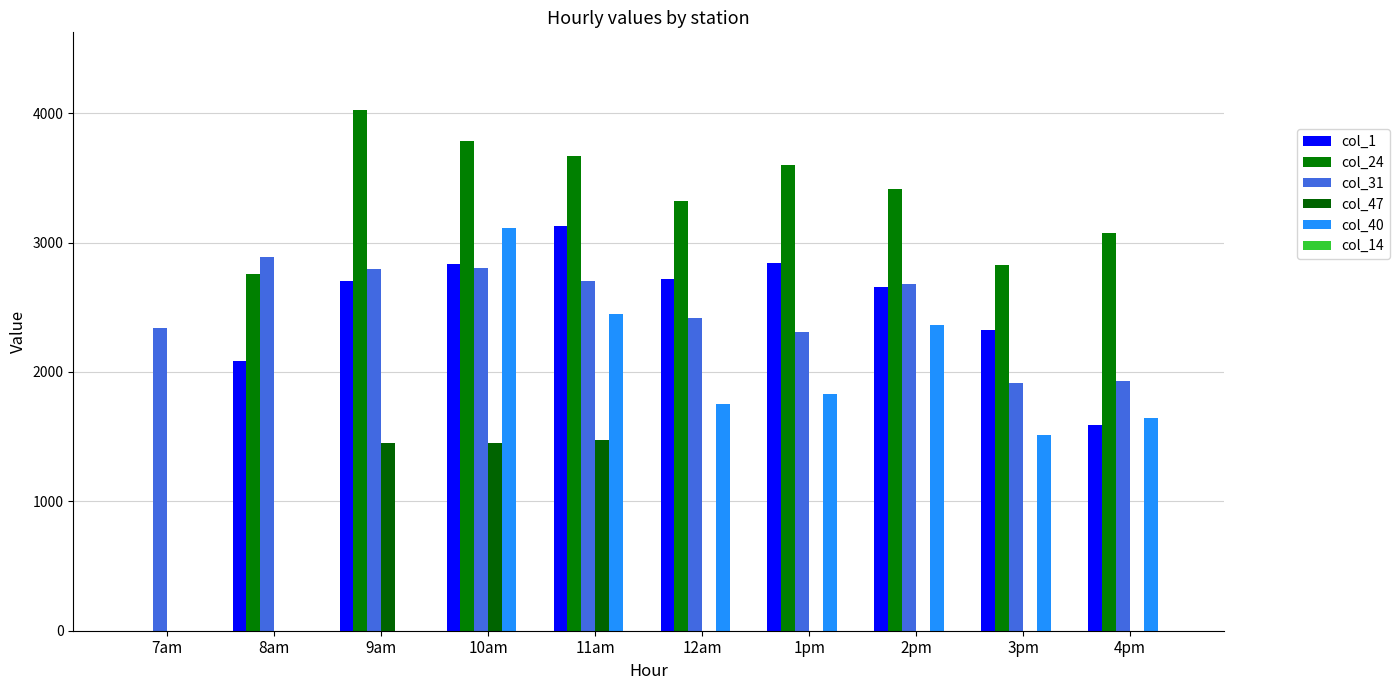

How many data points in col_47 are above 0?

3